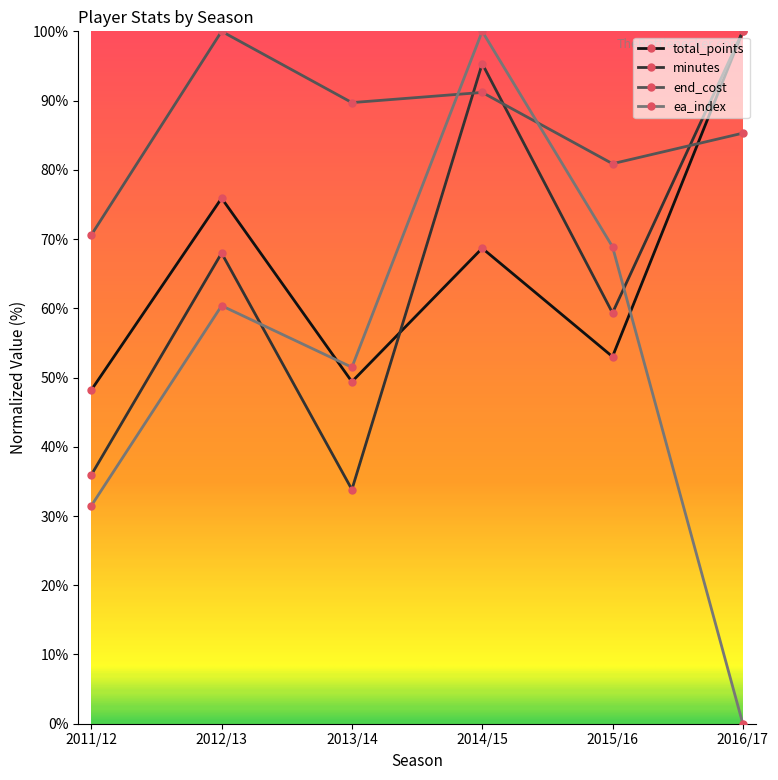

The value of minutes at 2013/14 is 53.4. True or false?

False